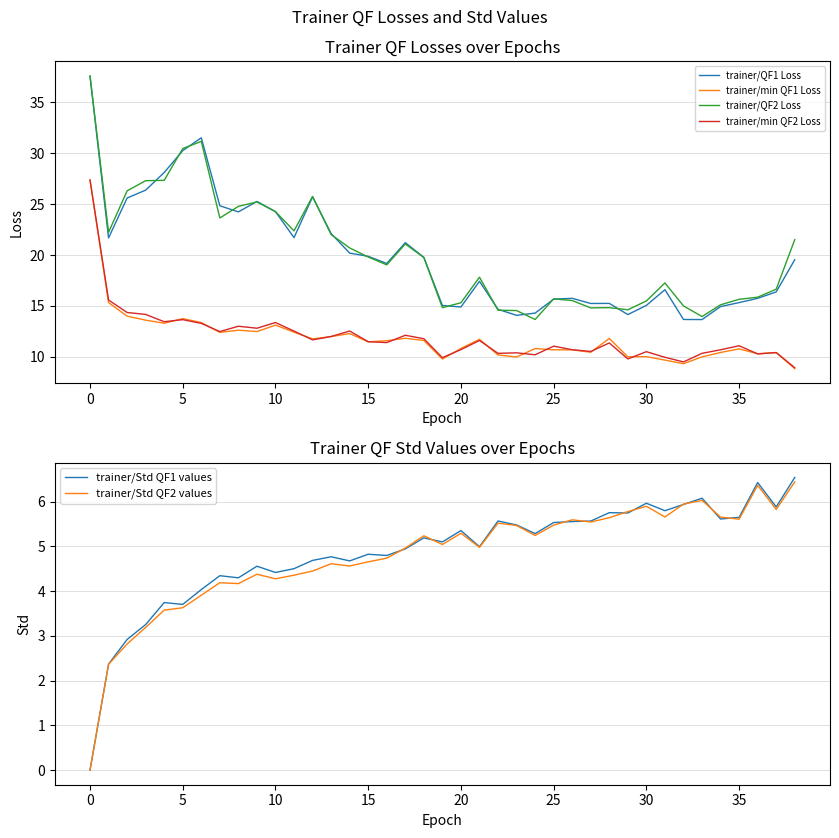

Which series has the largest range (max minus min)?

trainer/QF2 Loss